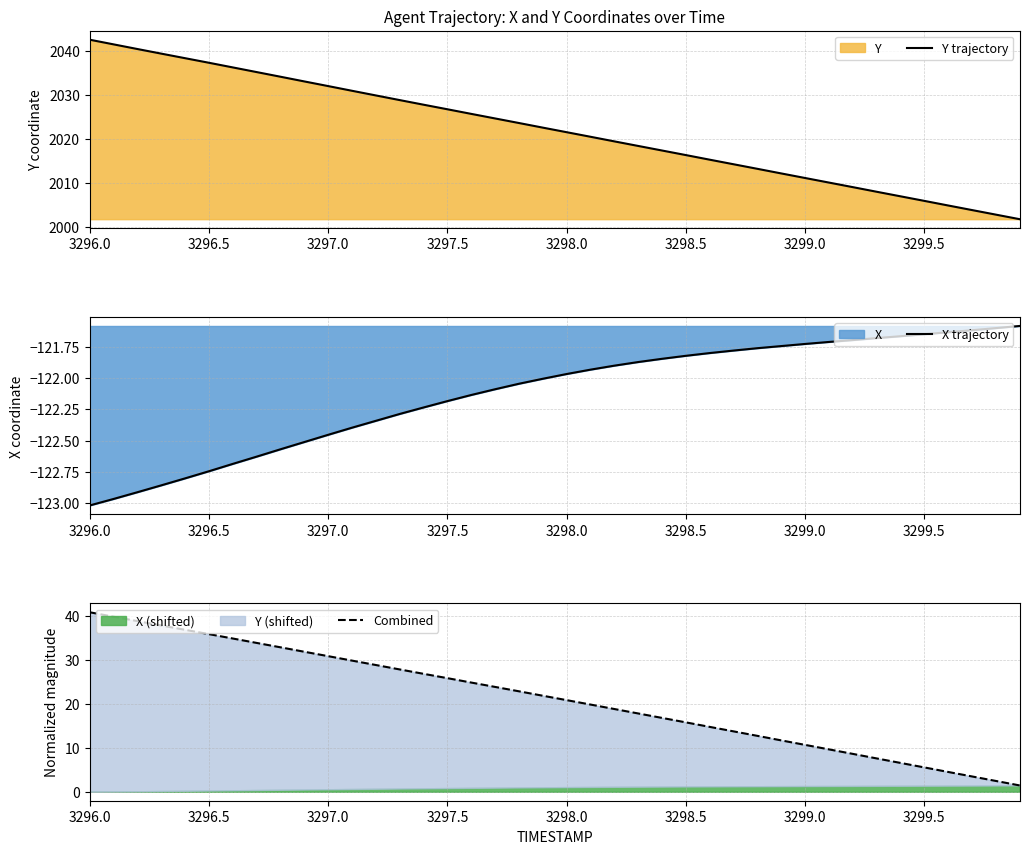

What is the maximum value for Y trajectory?

2042.6